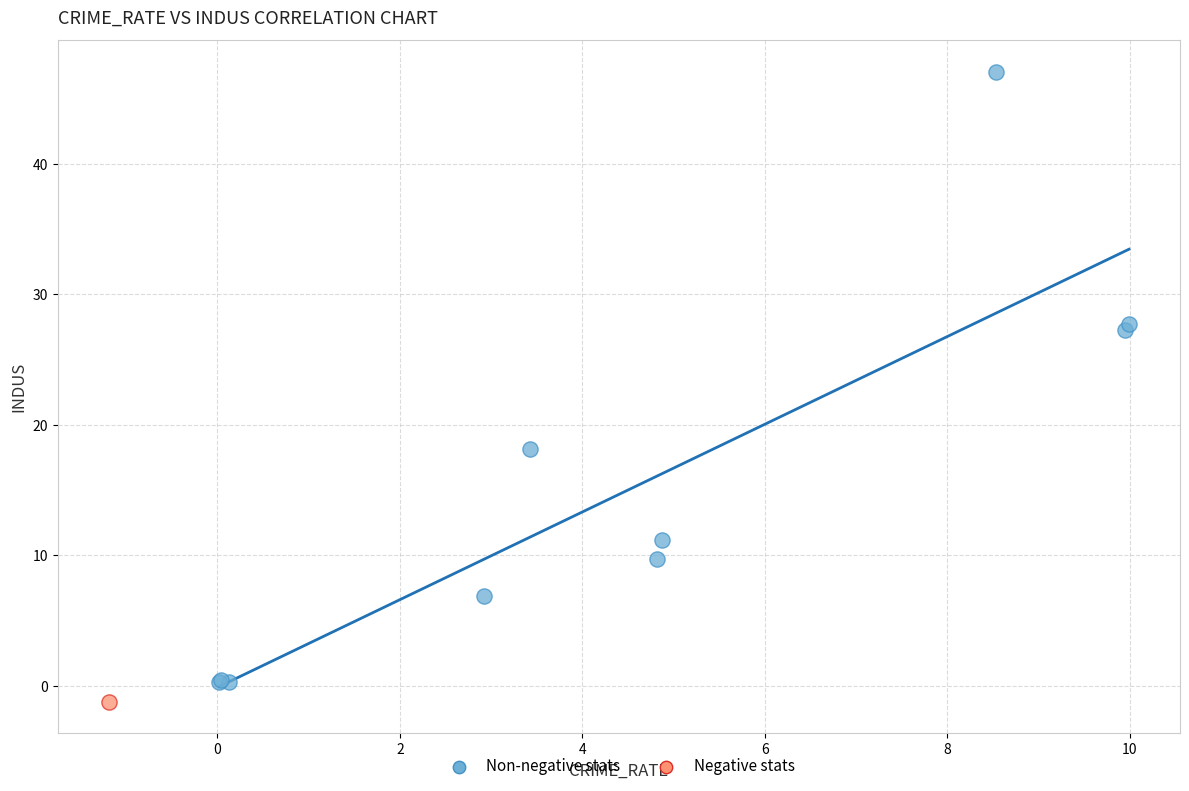

What are all the series names shown in the legend?

Non-negative stats, Negative stats